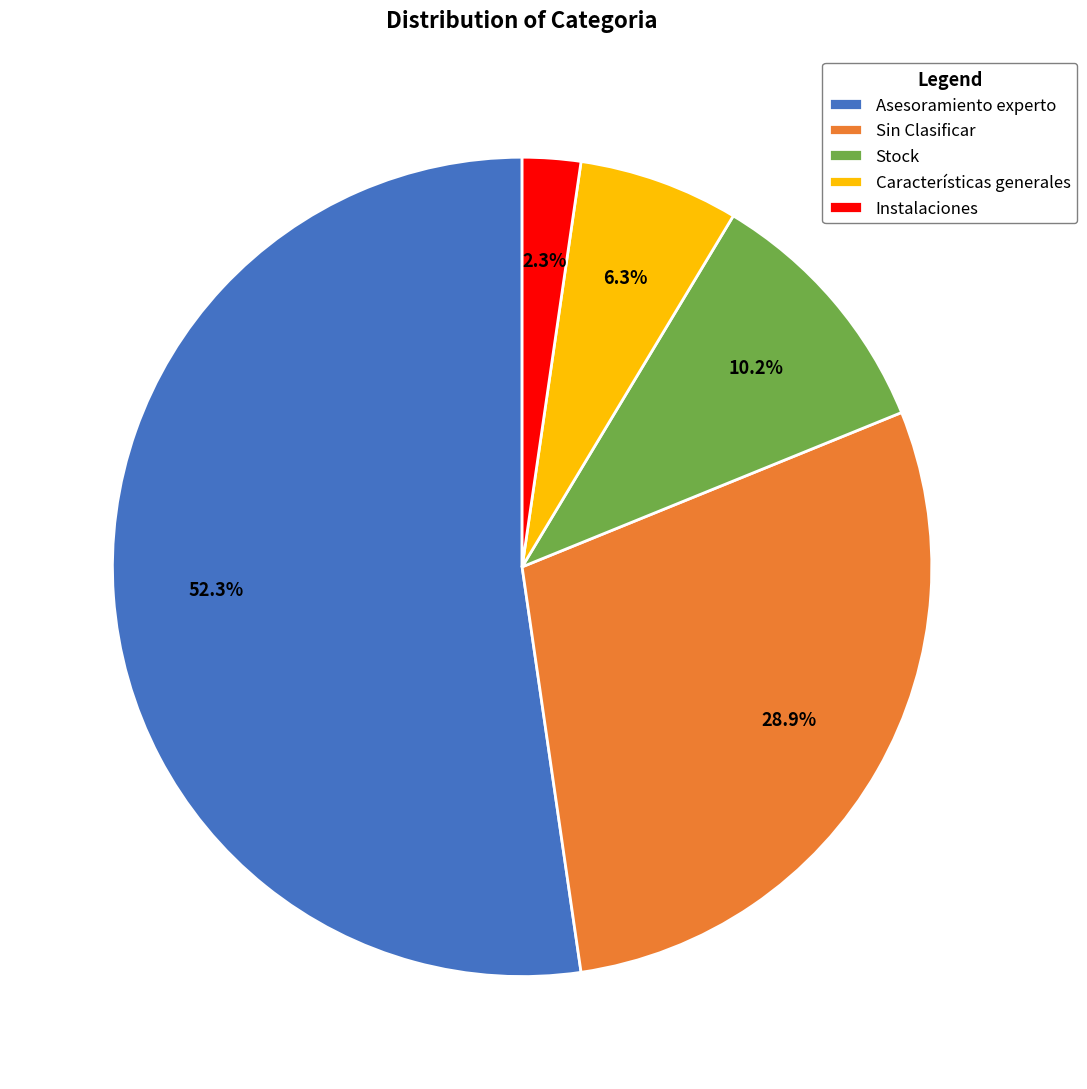

True or false: Sin Clasificar accounts for 29% of the total.

True